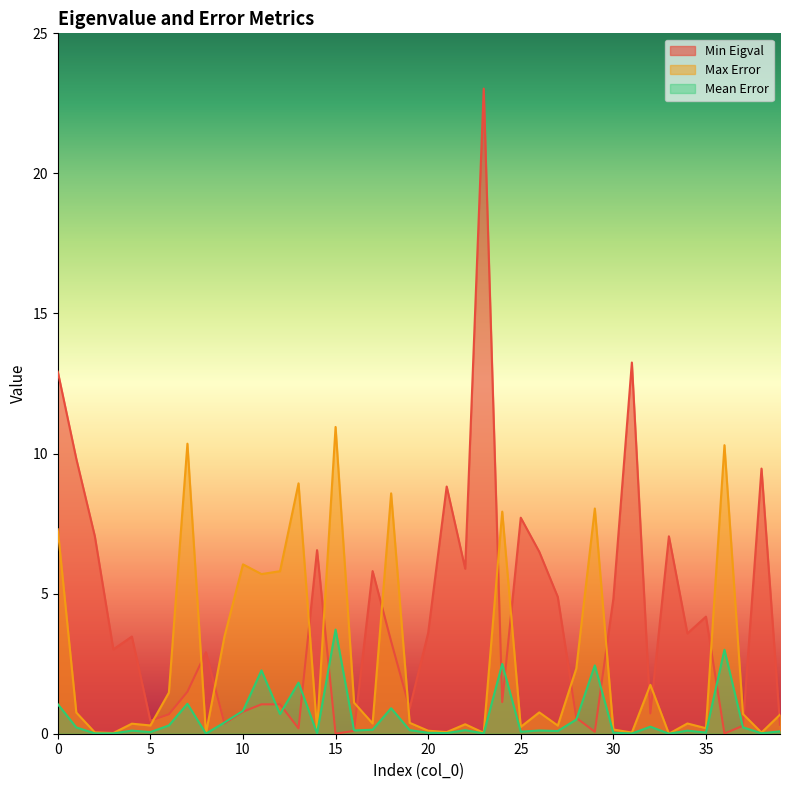

What is the total value across all series at 33?

7.0